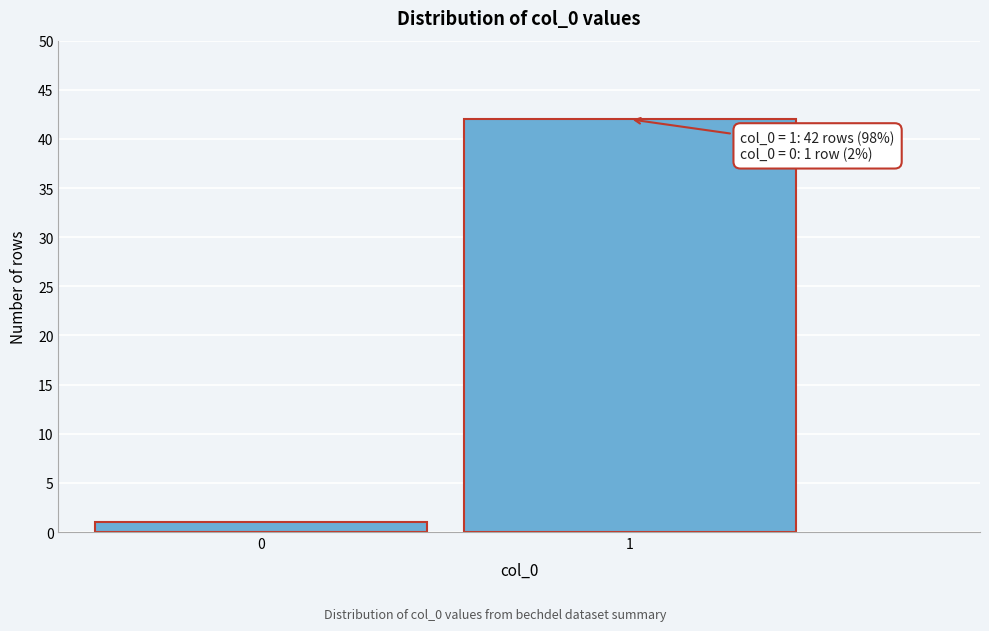

Reading right to left, extract all data points from this chart.

42	1